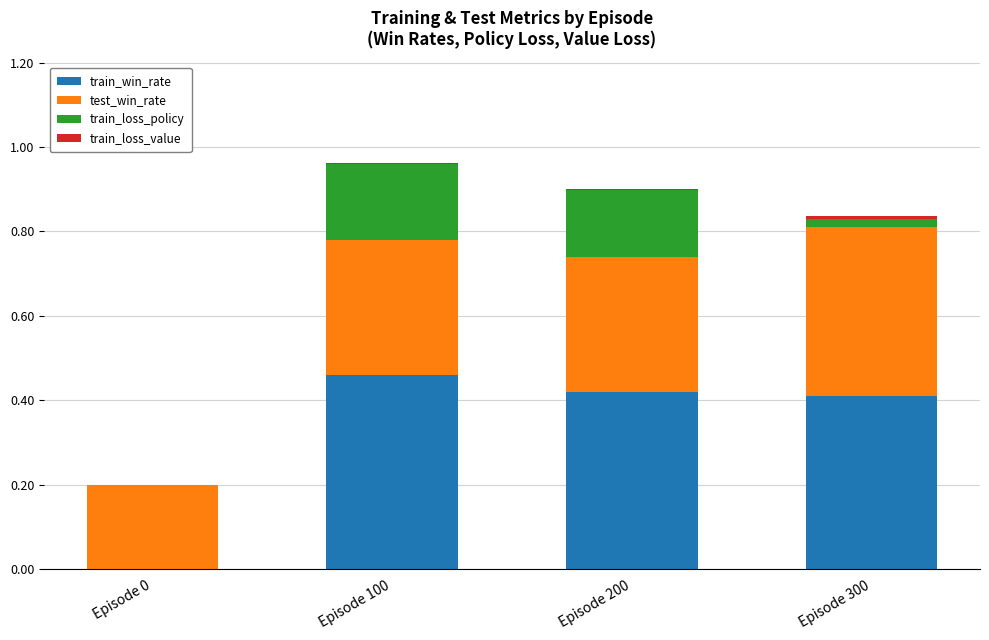

What is the difference between the train_loss_policy values at Episode 300 and Episode 200?

0.1